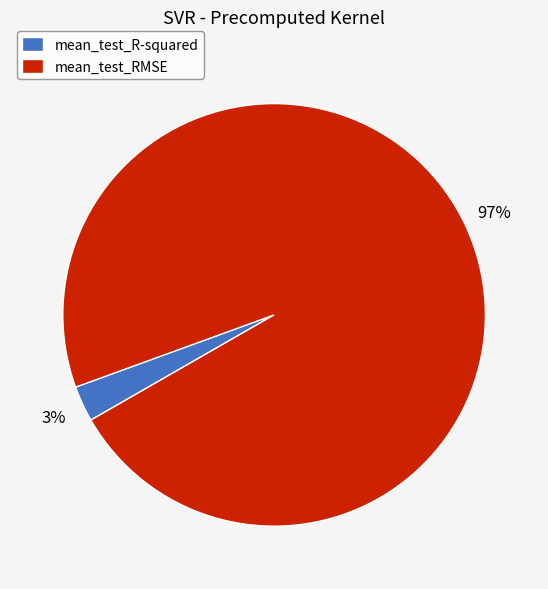

The mean_test_R-squared slice represents 16% of the pie. True or false?

False